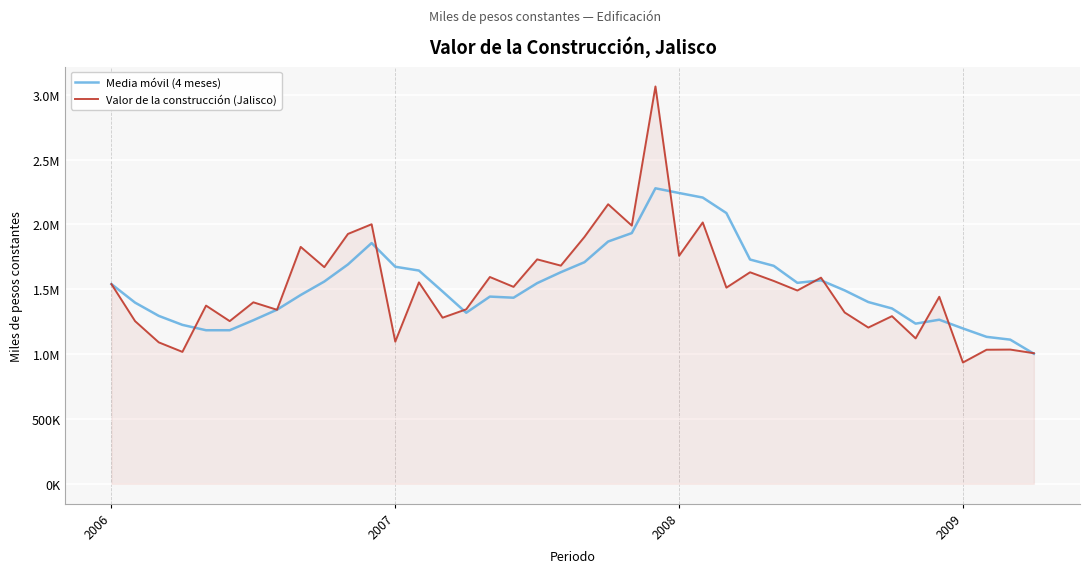

At which category does the chart reach its minimum across all series?

2009